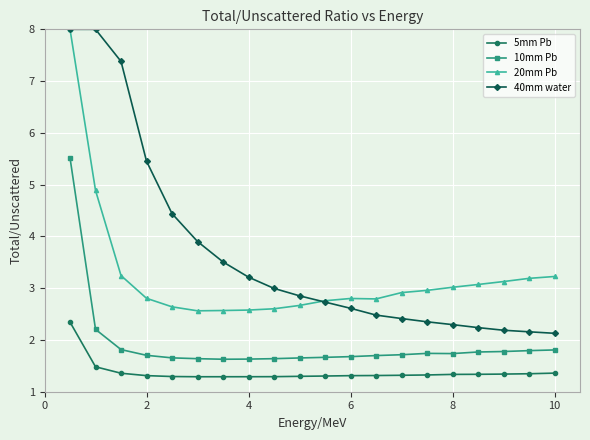

List the series in order of their overall mean, lowest first.

5mm Pb, 10mm Pb, 20mm Pb, 40mm water